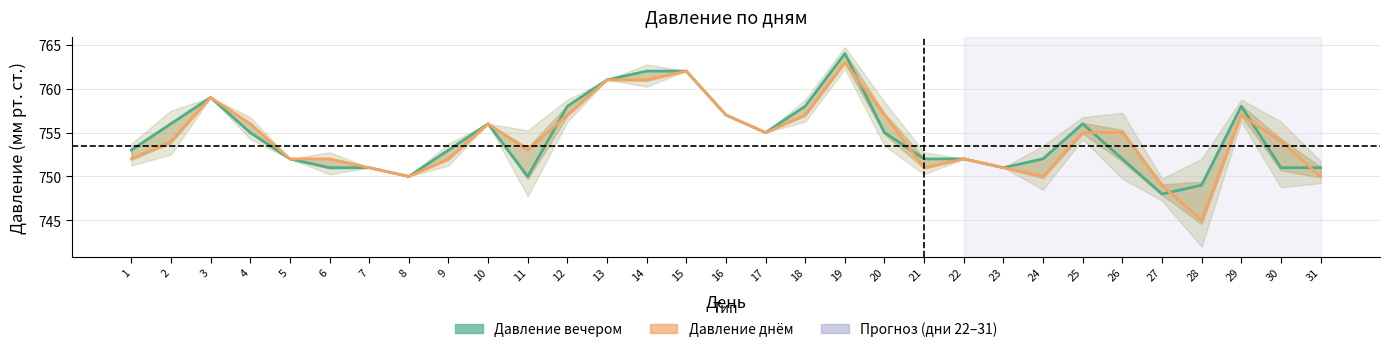

True or false: Давление вечером has a value of 1151 at 1.

False